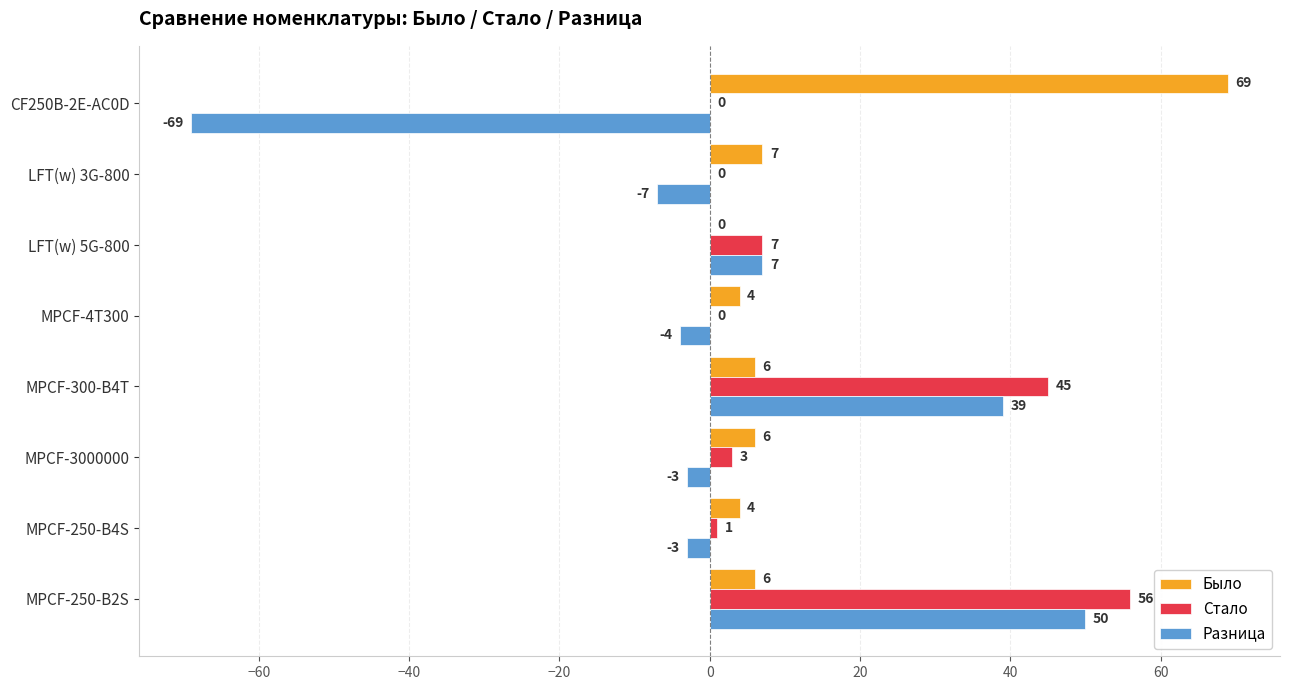

What is the average value of the Стало series?

14